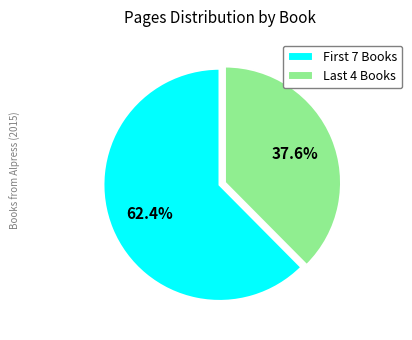

Which category has the smallest portion of the pie?

Last 4 Books